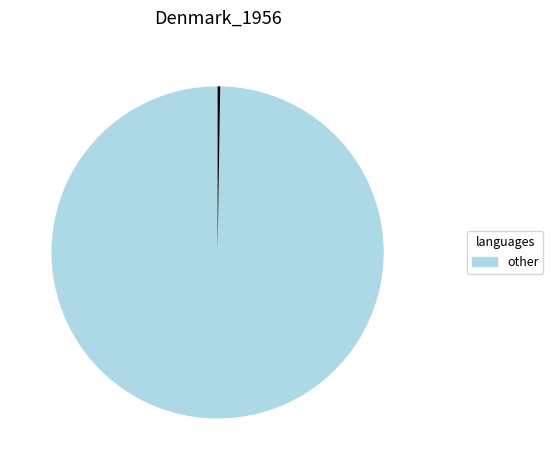

Is there any slice that represents more than half of the pie?

Yes